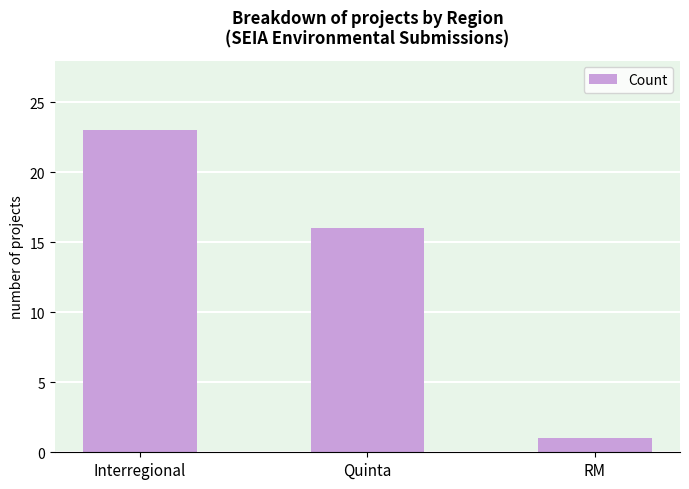

Rank the categories by value from highest to lowest.

Interregional, Quinta, RM